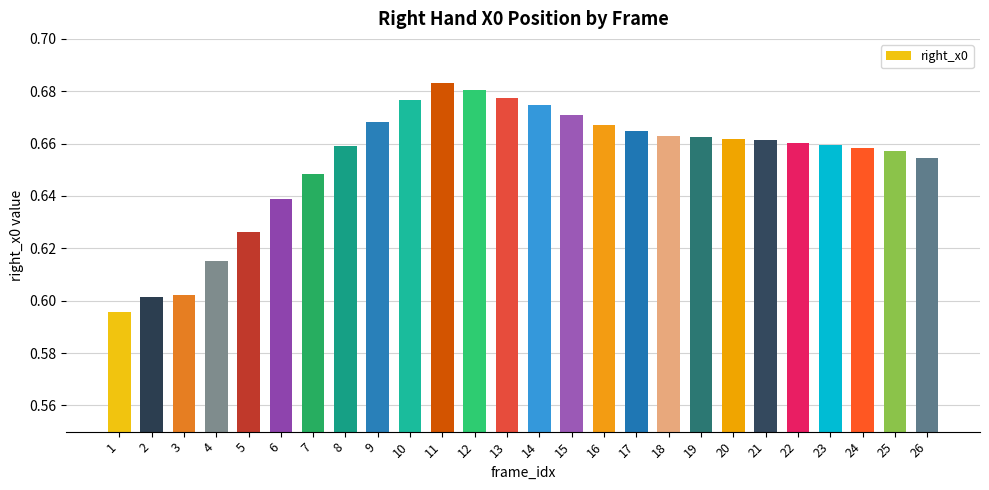

What is the sum of the values at 3 and 23?

1.3